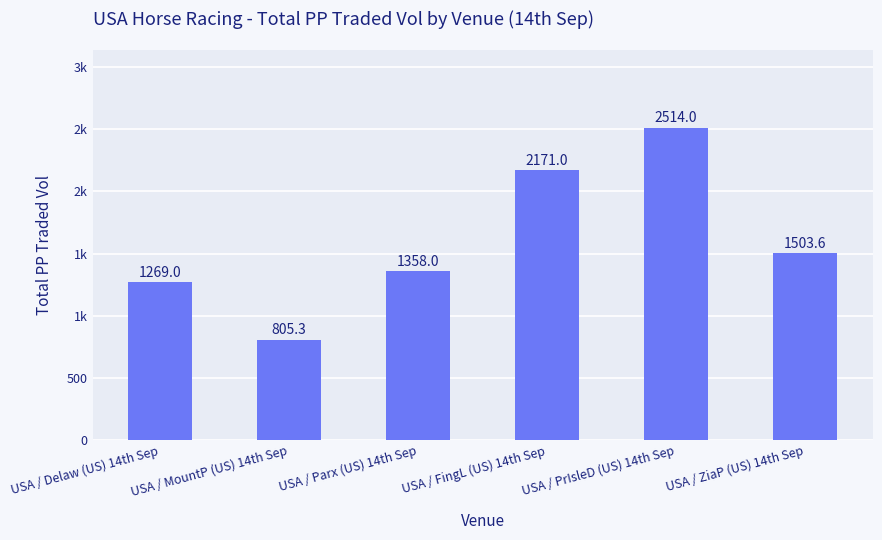

How many categories are shown in the chart?

6